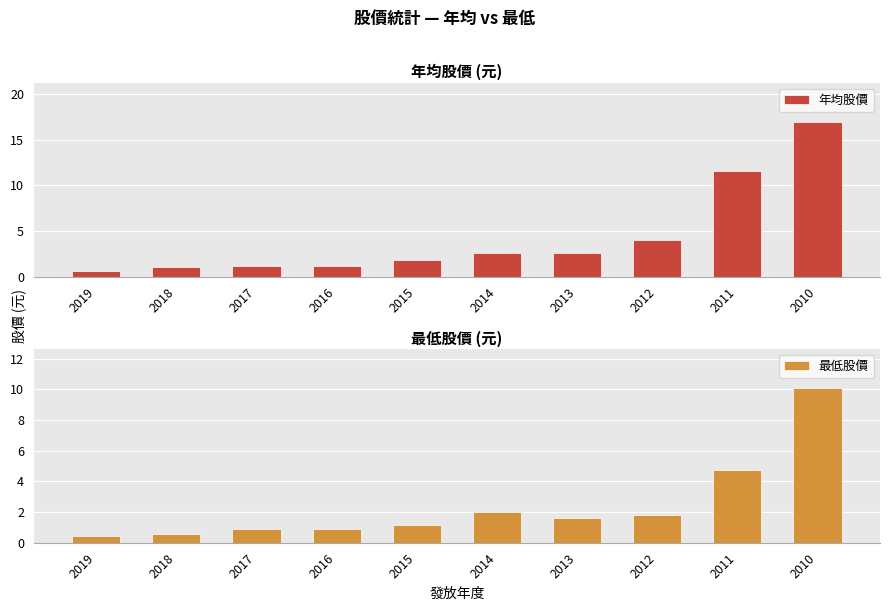

What is the value of the 年均股價 bar at the 4th from the left?

1.2